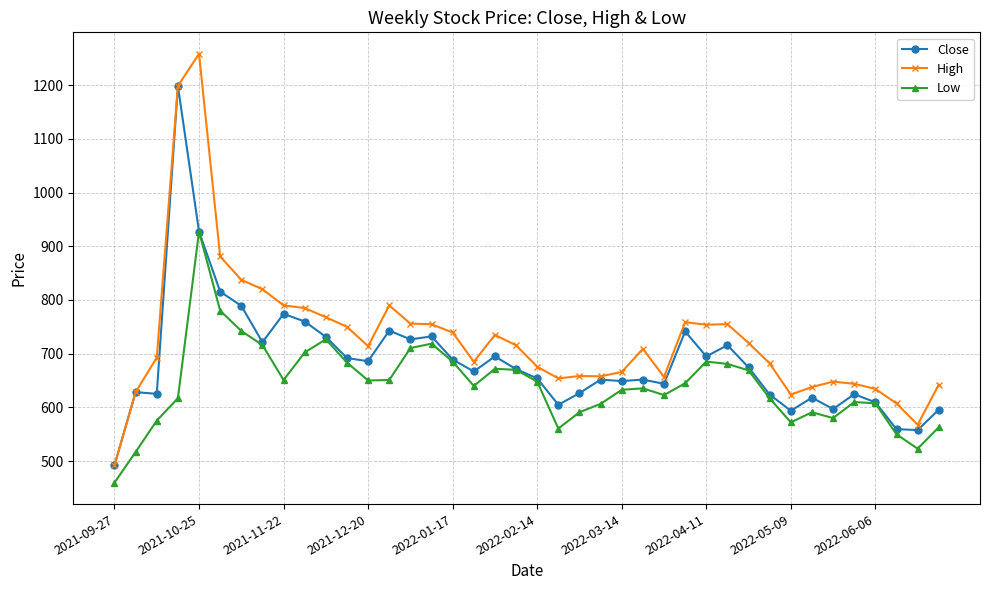

Which series has the widest spread of values?

High